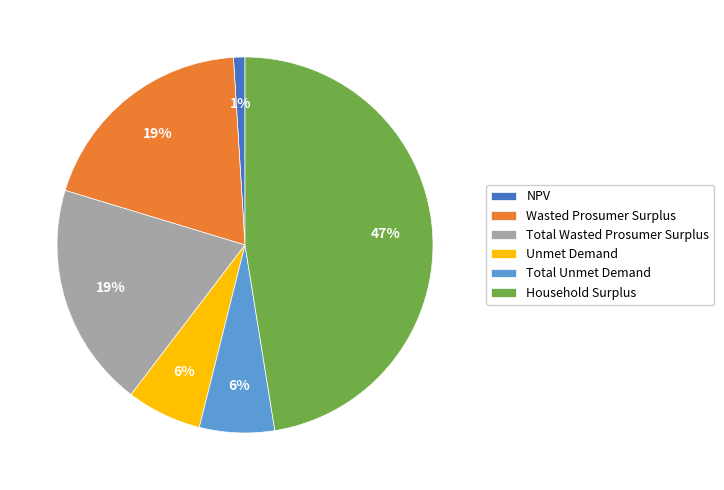

Is Total Wasted Prosumer Surplus the majority of the pie?

No